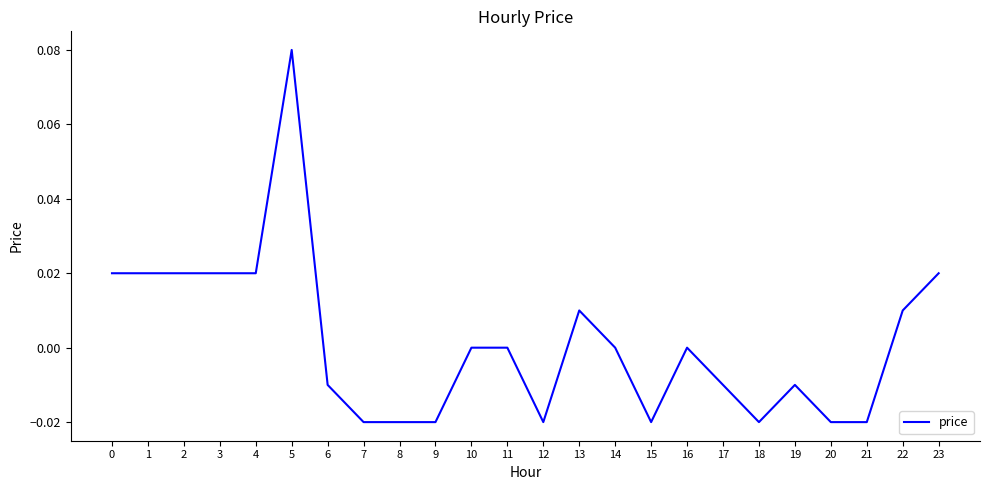

The chart shows a value of -0.0 at 21. True or false?

True